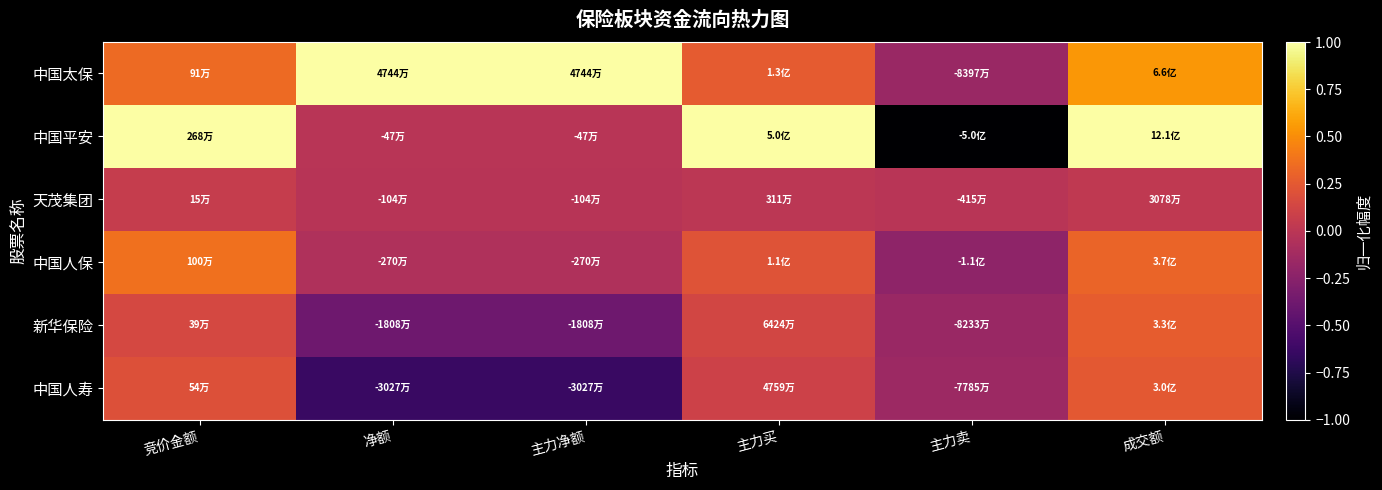

At which category is the sum across all series the highest?

成交额